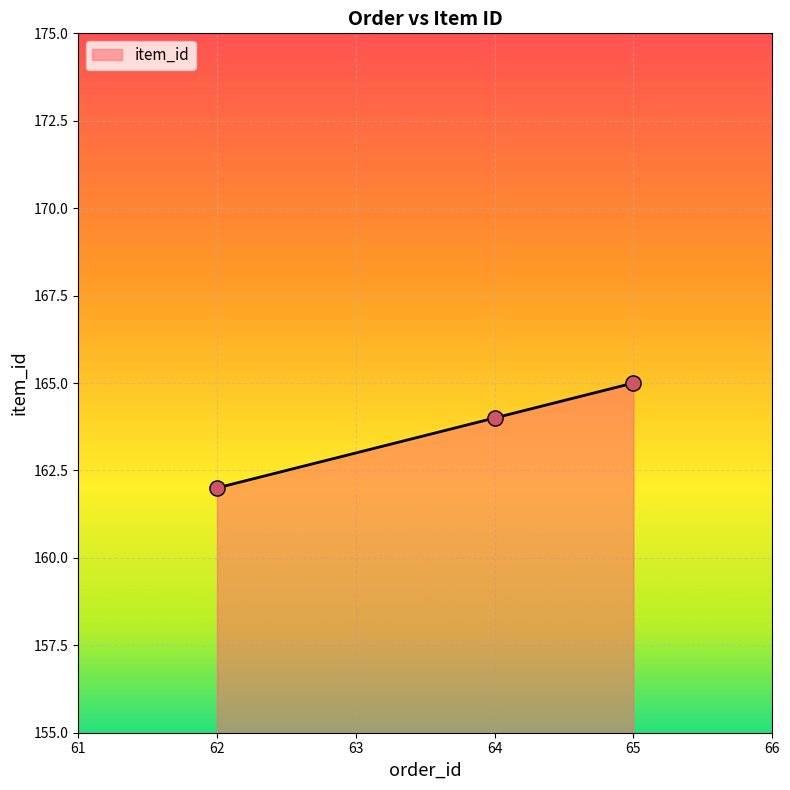

Between 65 and 62, which is larger?

65